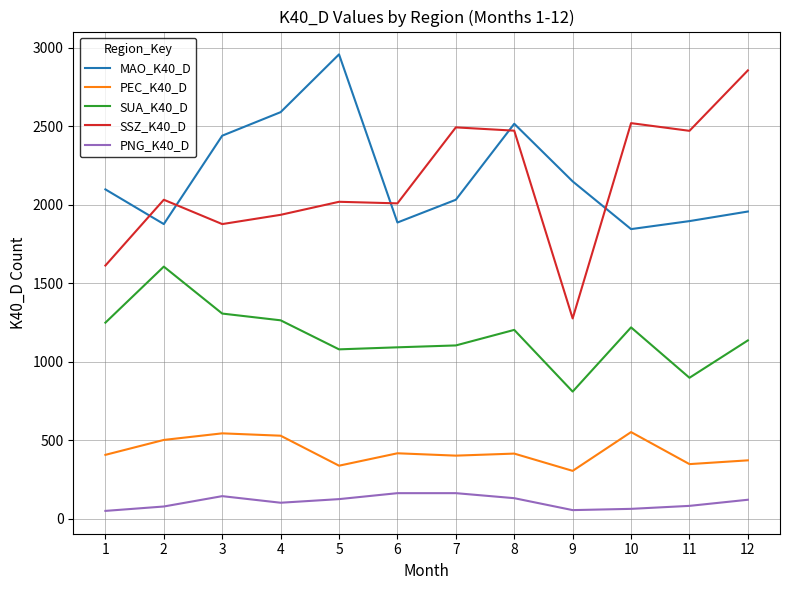

At how many categories does at least one series exceed 398?

12